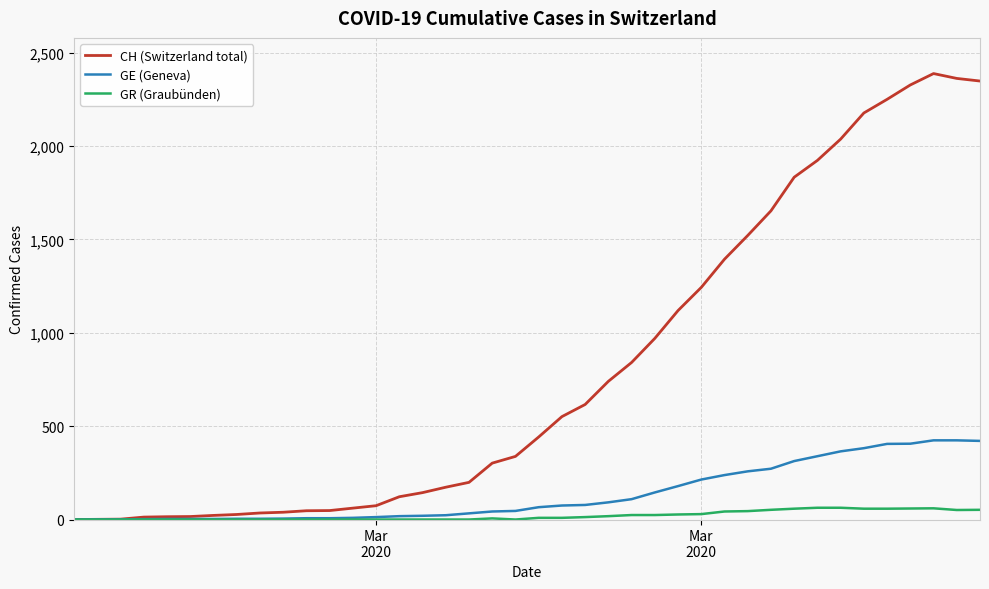

Which series has the largest range (max minus min)?

CH (Switzerland total)